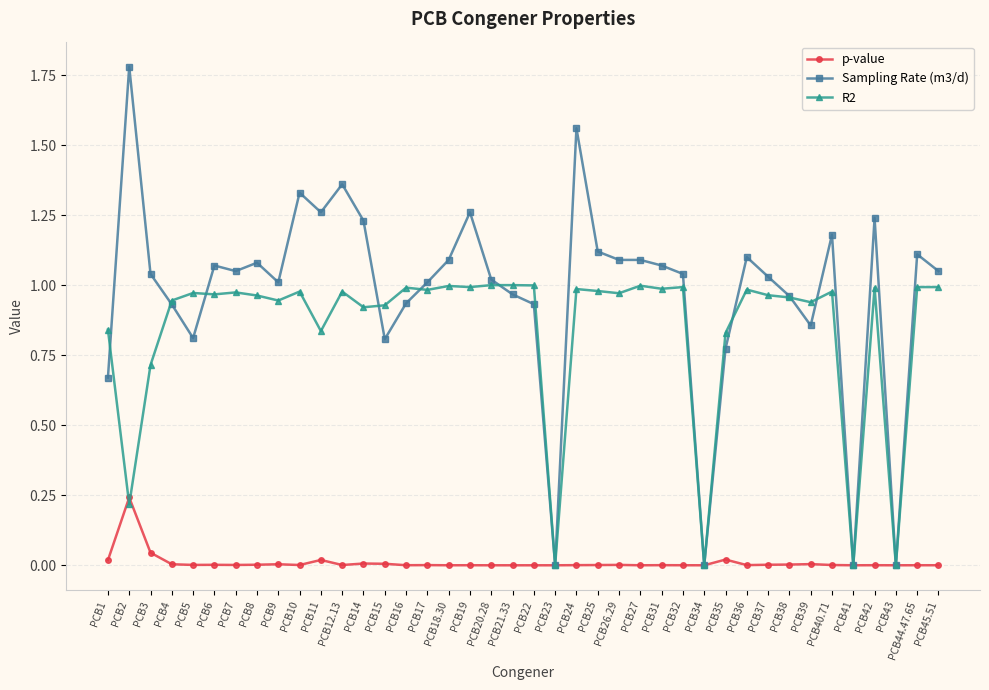

Rank the series by their maximum value, from lowest to highest.

p-value, R2, Sampling Rate (m3/d)